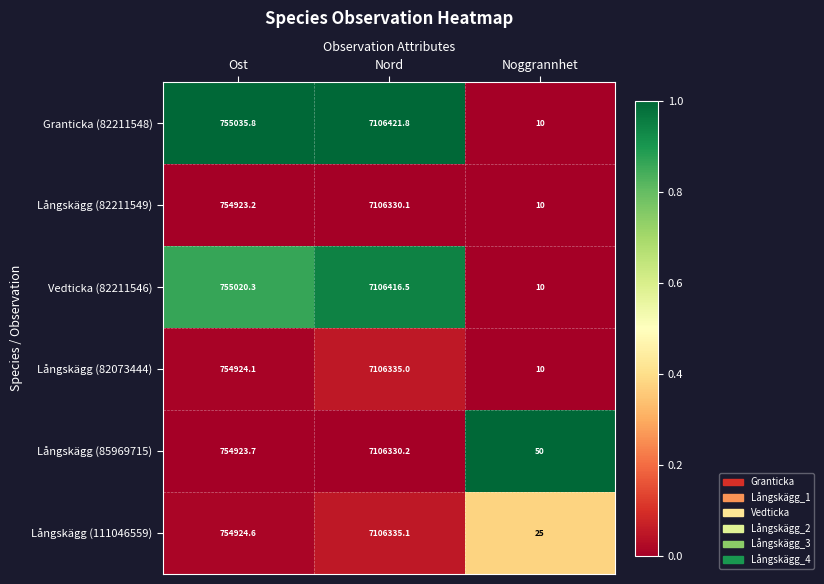

At which category is the sum across all series the highest?

Nord